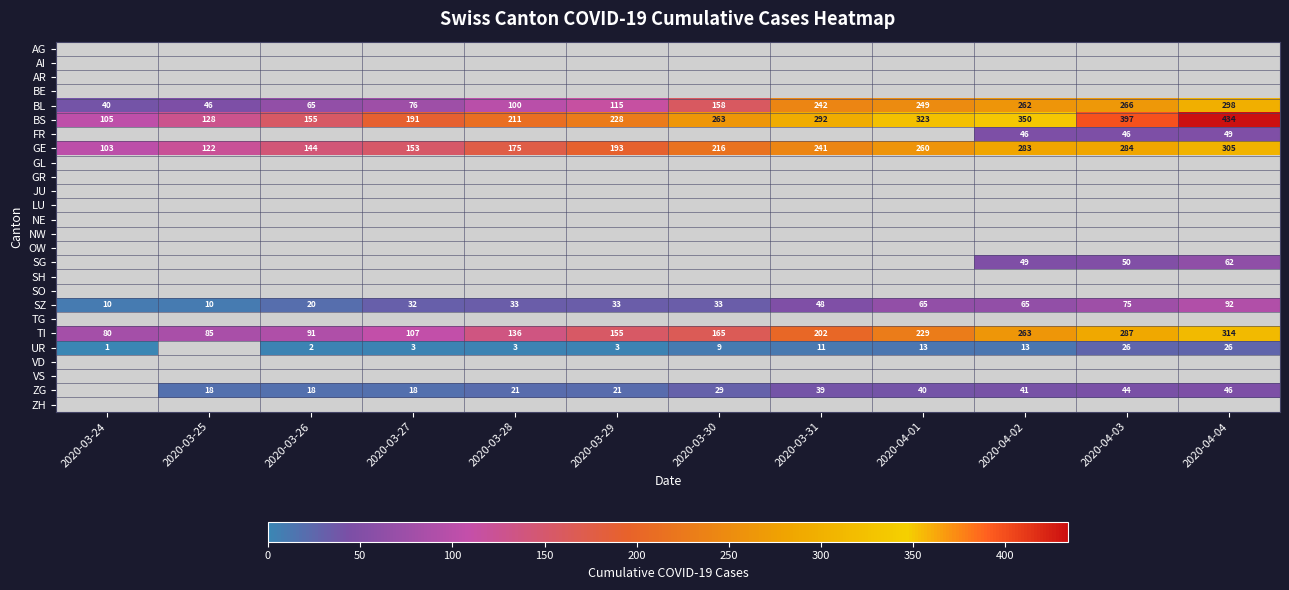

What is the smallest value displayed?

1.0